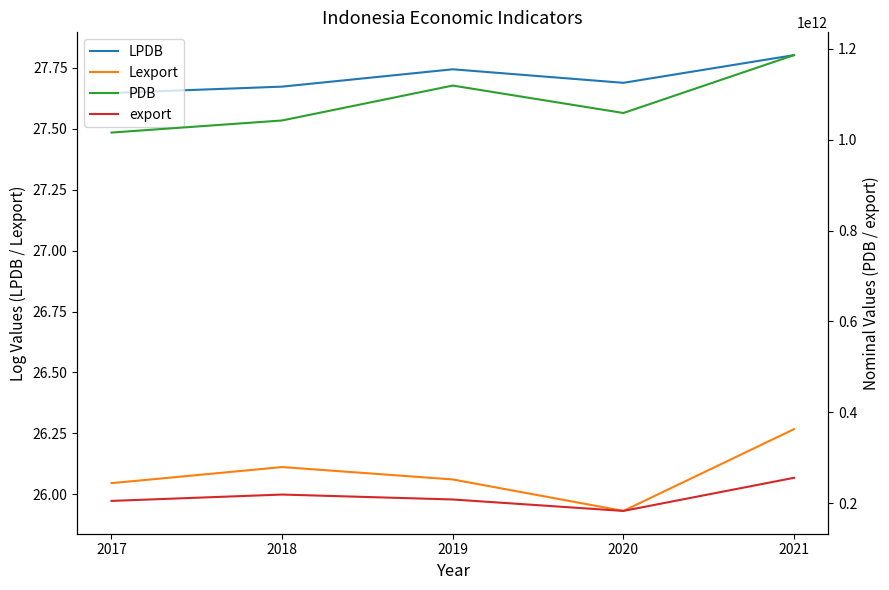

The value of PDB at 2019 is 1119099868265.2. True or false?

True